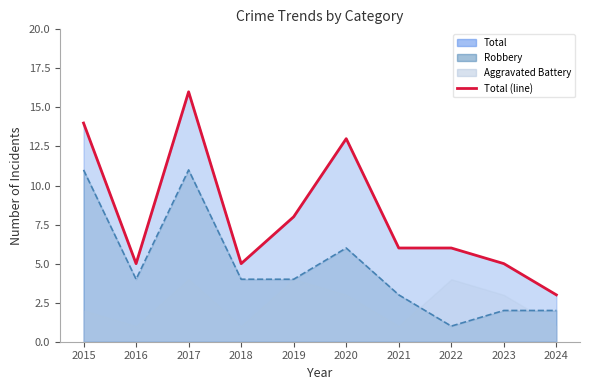

Is the value of Total at 2023 greater than the value of Robbery at 2017?

No